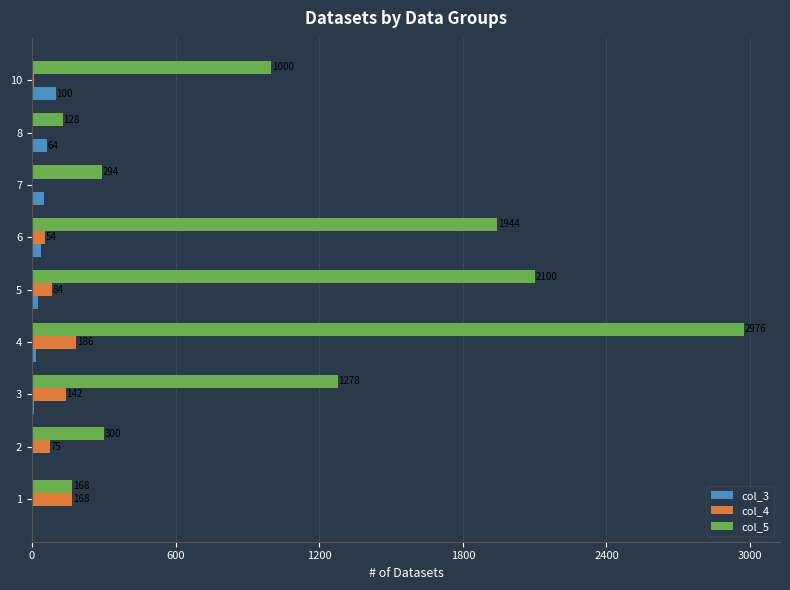

Which series has the largest total across all categories?

col_5